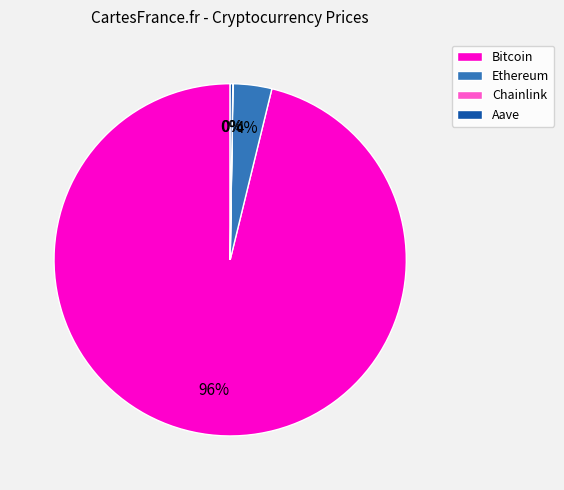

To the nearest percent, what is the average slice percentage?

25%